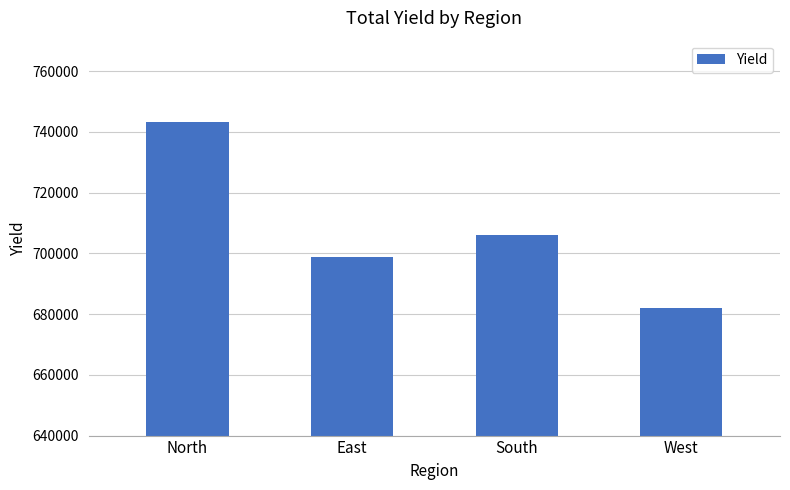

Approximately how many times larger is the value at South compared to East?

1.0